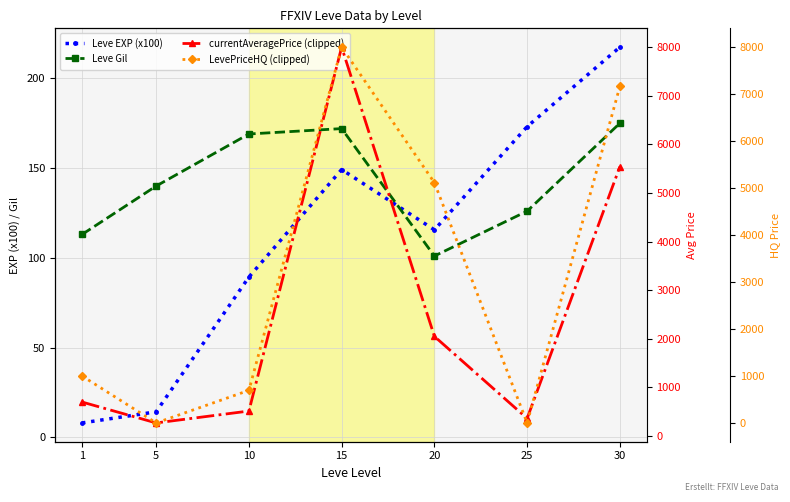

At 5, list the series in order from largest to smallest.

currentAveragePrice (clipped), Leve Gil, Leve EXP (x100), LevePriceHQ (clipped)